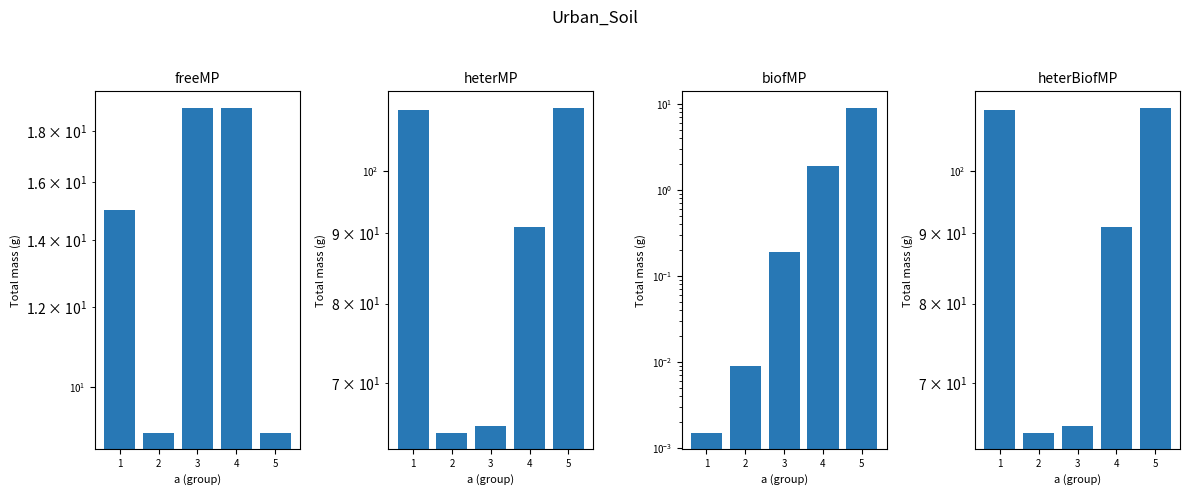

What is the value of the heterMP bar at the 1st from the left?

110.8